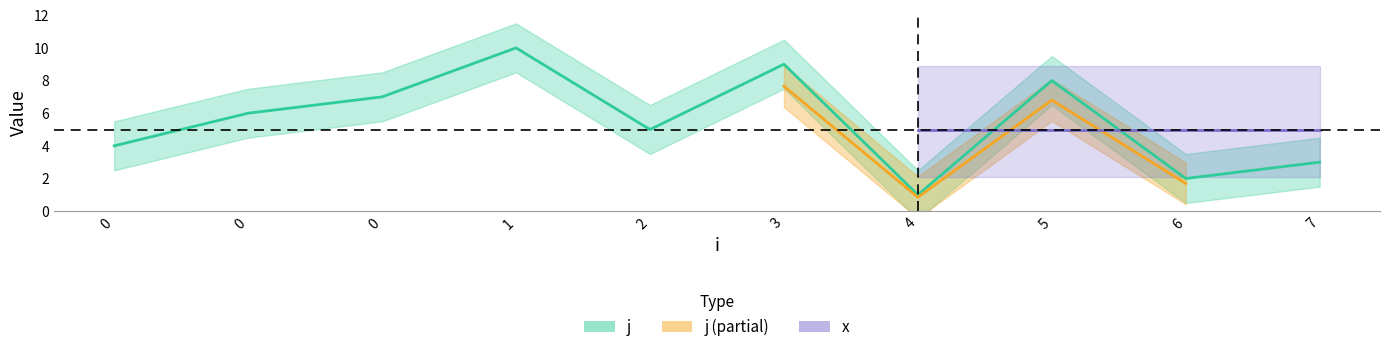

Where is the data nearest to the value 5?

2